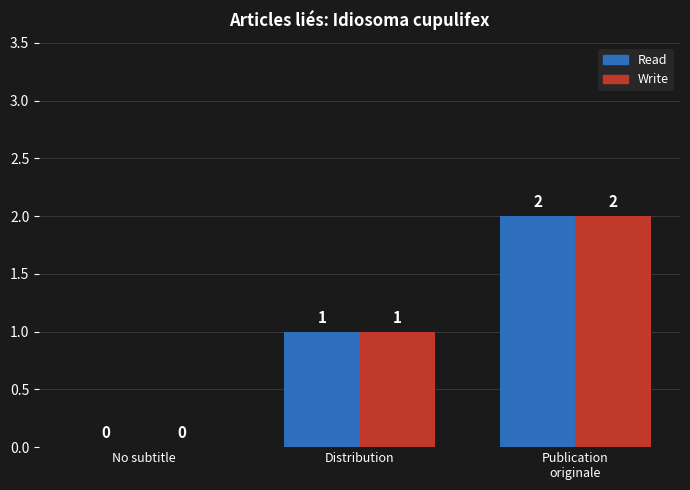

At which label is Write closest to 1?

Distribution